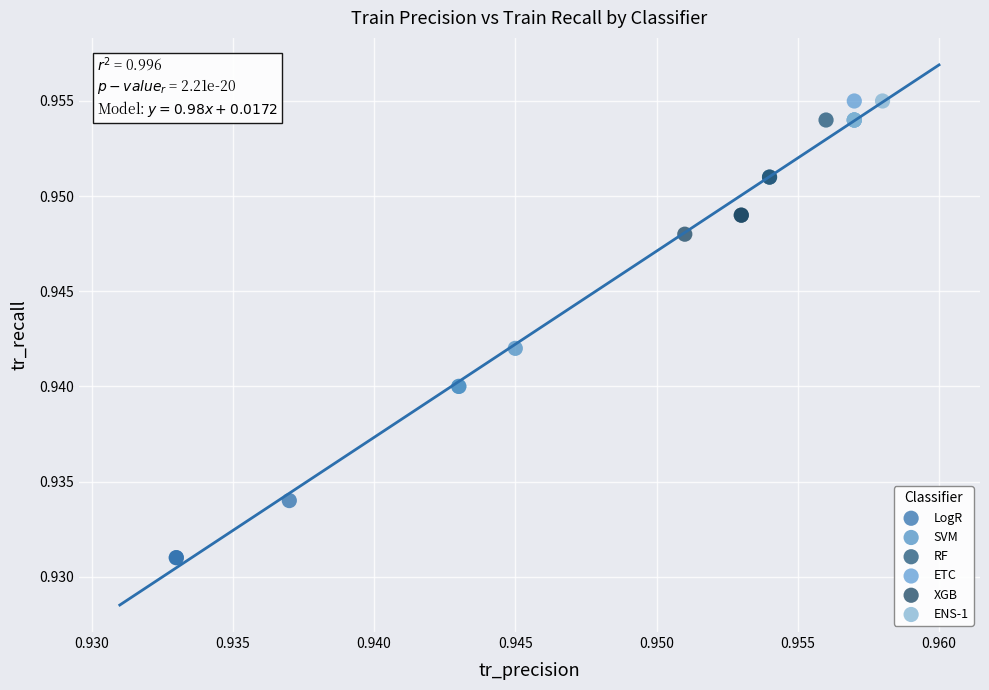

Which series contains the lowest Y value?

LogR